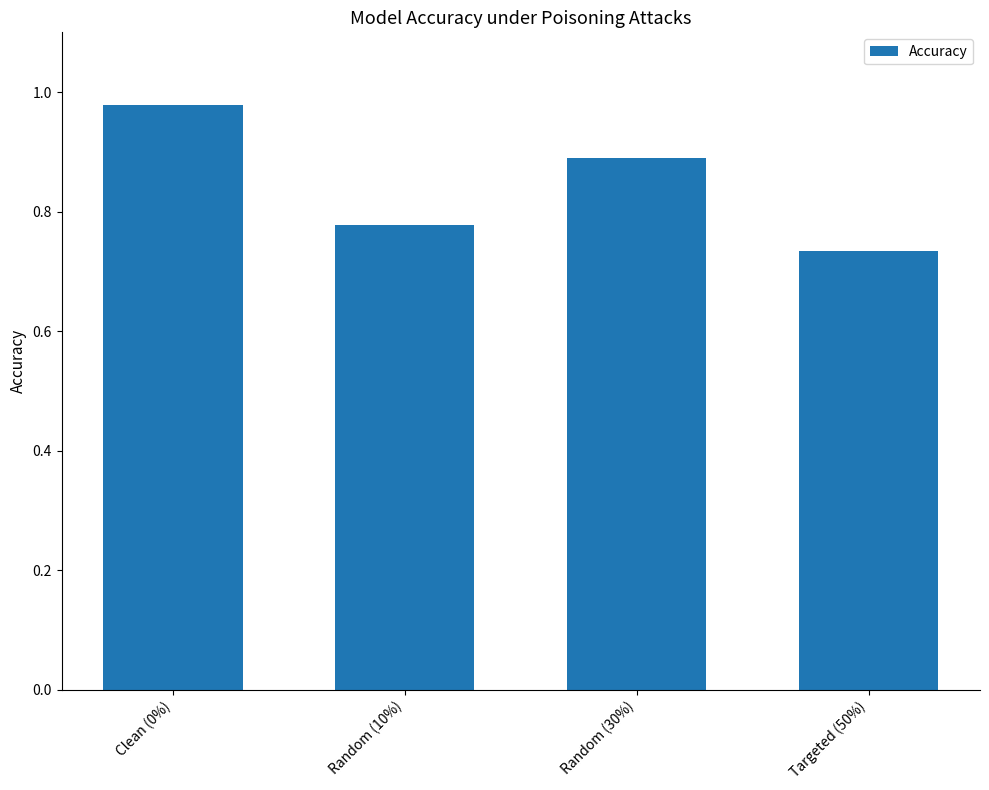

Between Clean (0%) and Random (30%), which is larger?

Clean (0%)